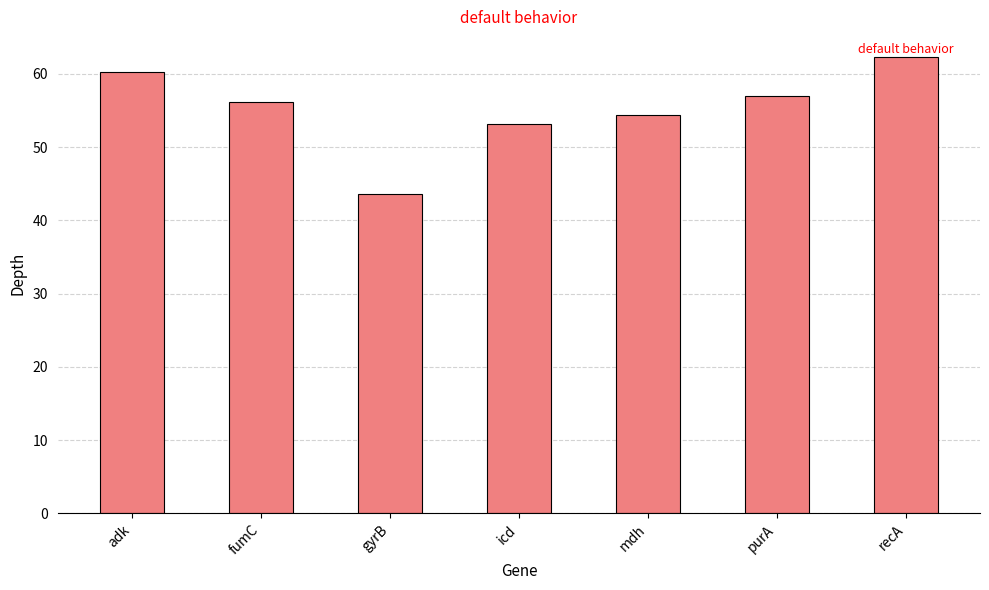

Between purA and icd, which is larger?

purA